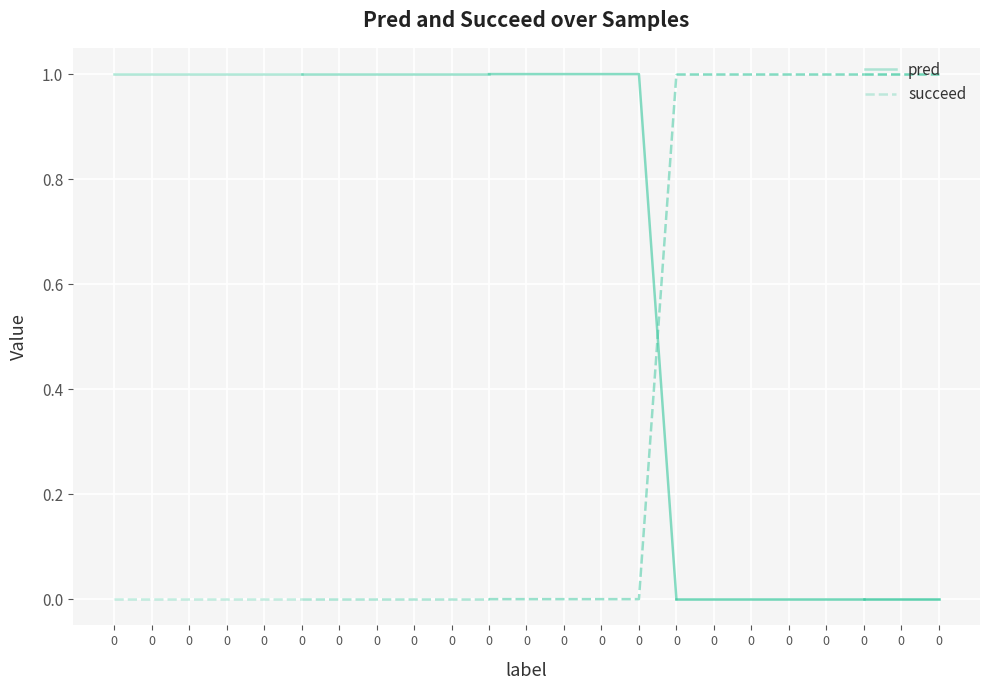

The value of succeed at 0 is 0. True or false?

True